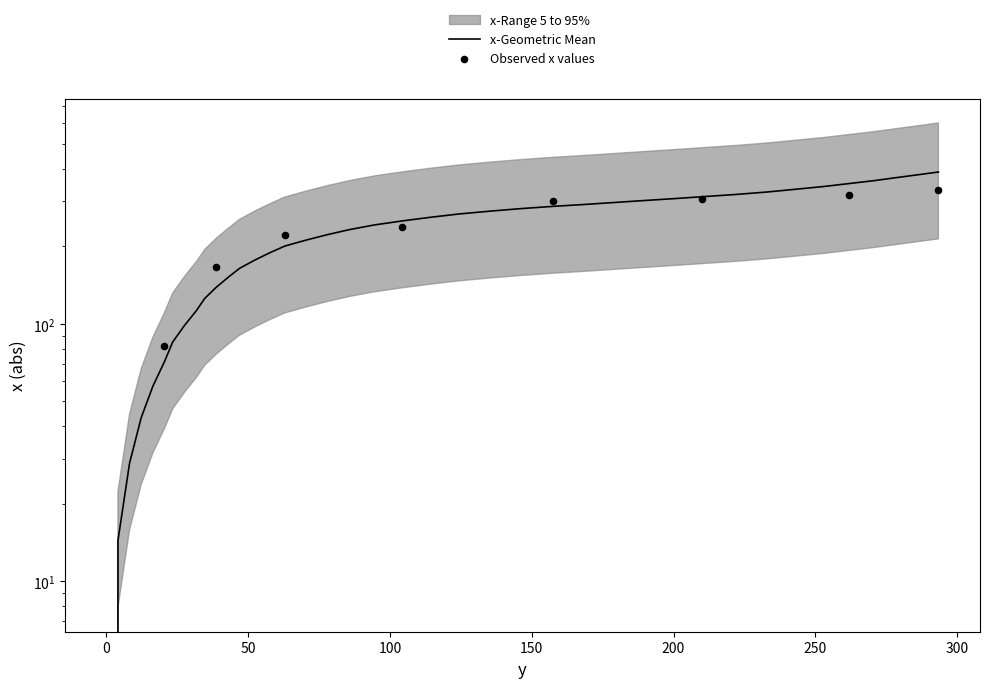

Between 293.4 and 188.7, which is larger?

293.4